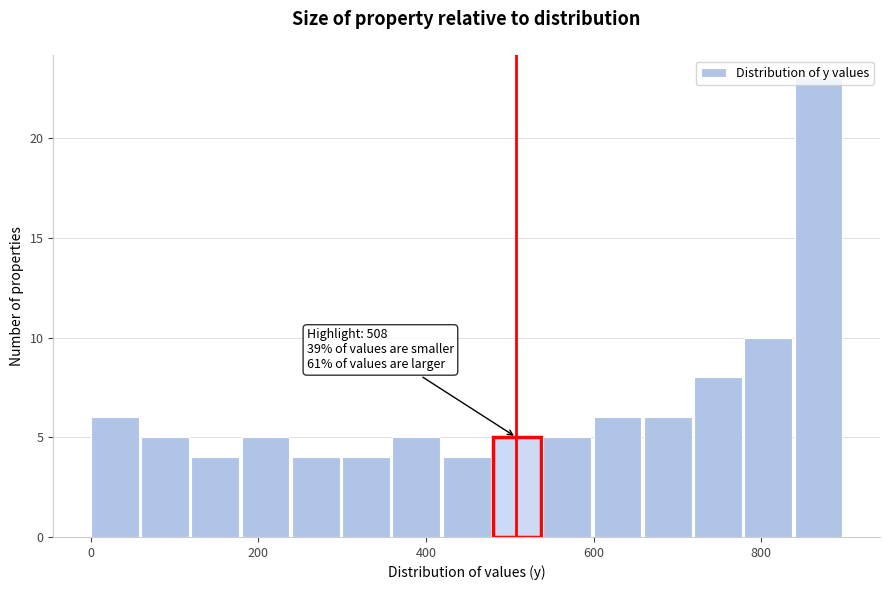

Read against the x-axis, roughly where is the centre of the tallest bar?

860